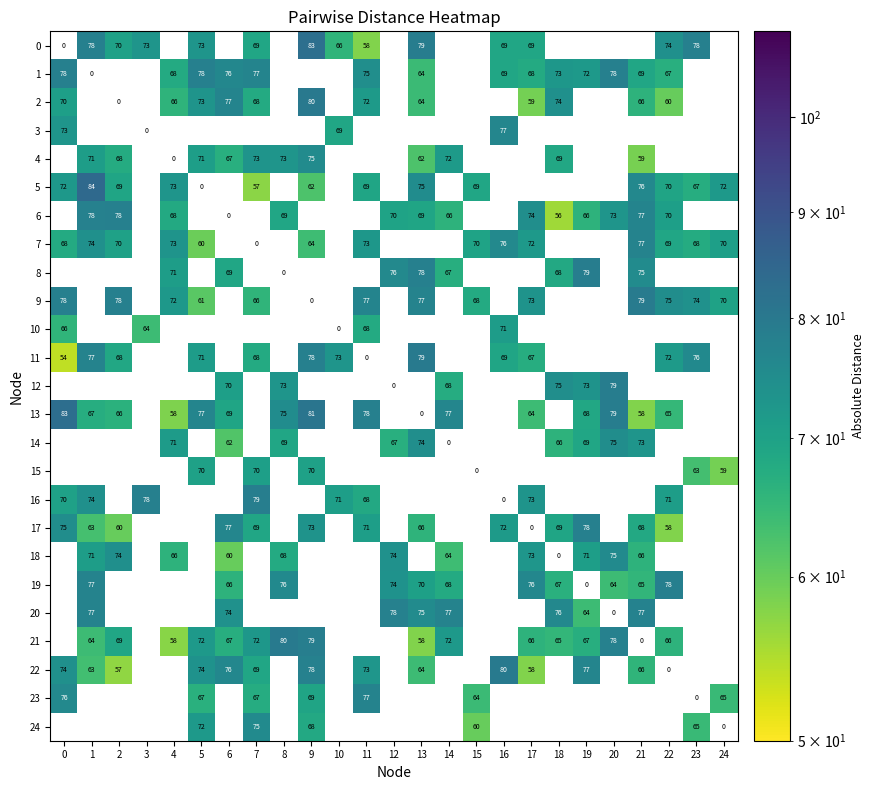

What is the greatest value displayed?

84.0